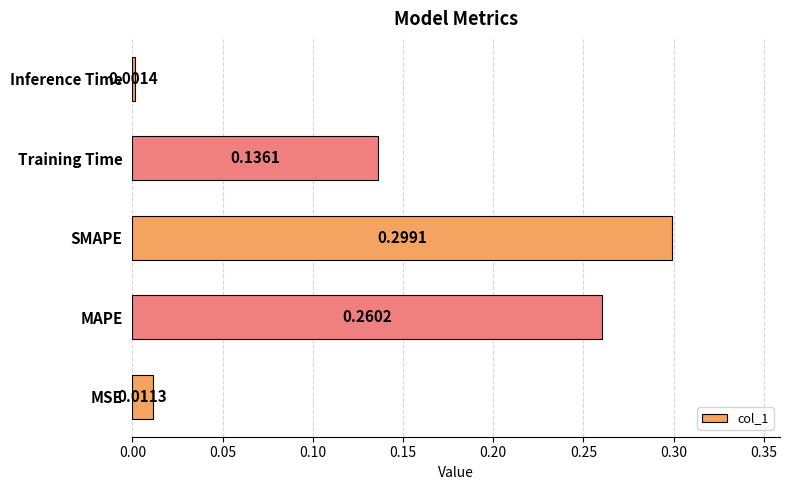

Rank the categories by value from highest to lowest.

SMAPE, MAPE, Training Time, MSE, Inference Time